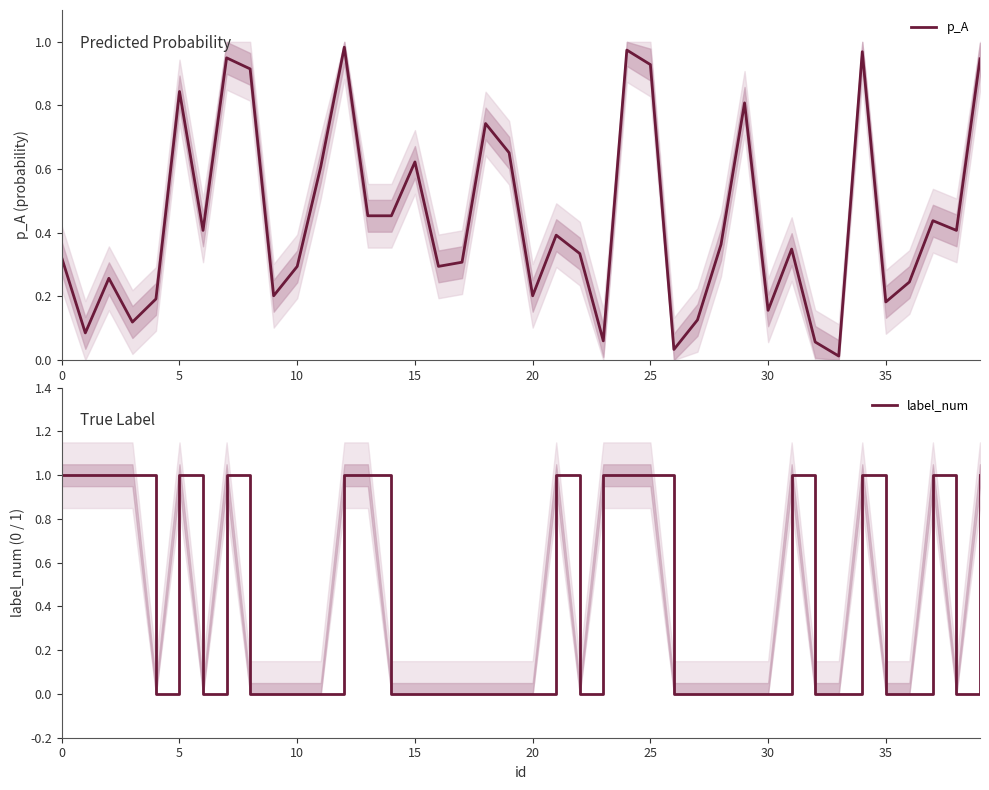

Which series changed the most between 0 and 37?

p_A